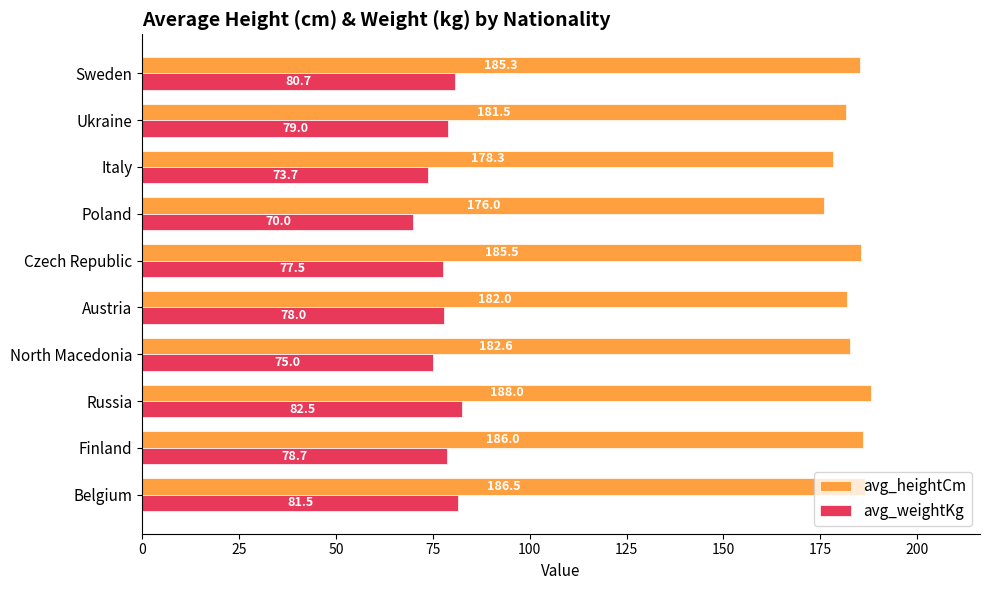

At which label is avg_weightKg closest to 76?

North Macedonia